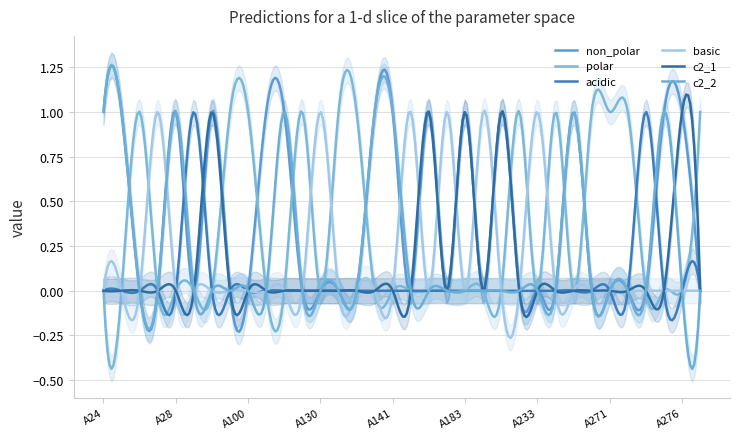

The c2_1 series shows 0 at A129. True or false?

True